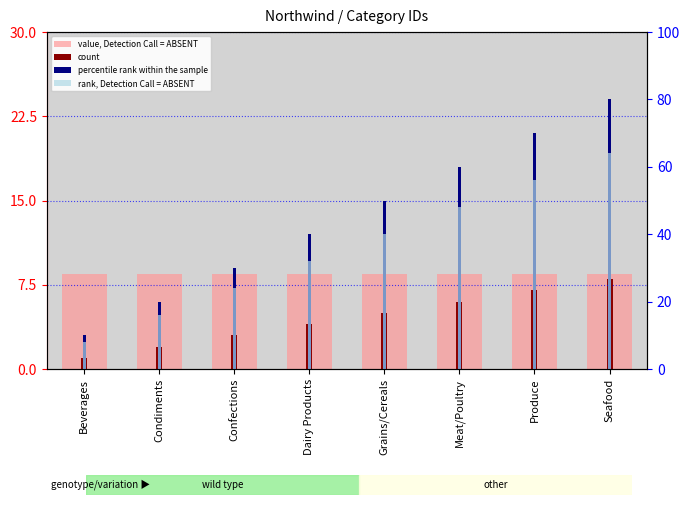

Rank the series by their maximum value, from lowest to highest.

count, value, Detection Call = ABSENT, rank, Detection Call = ABSENT, percentile rank within the sample